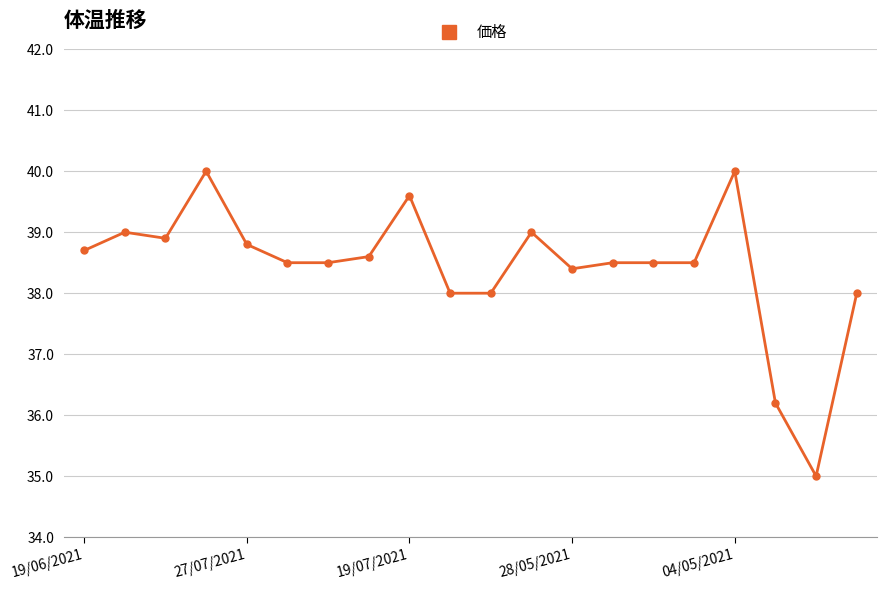

What is the difference between the maximum and second lowest values?

3.8